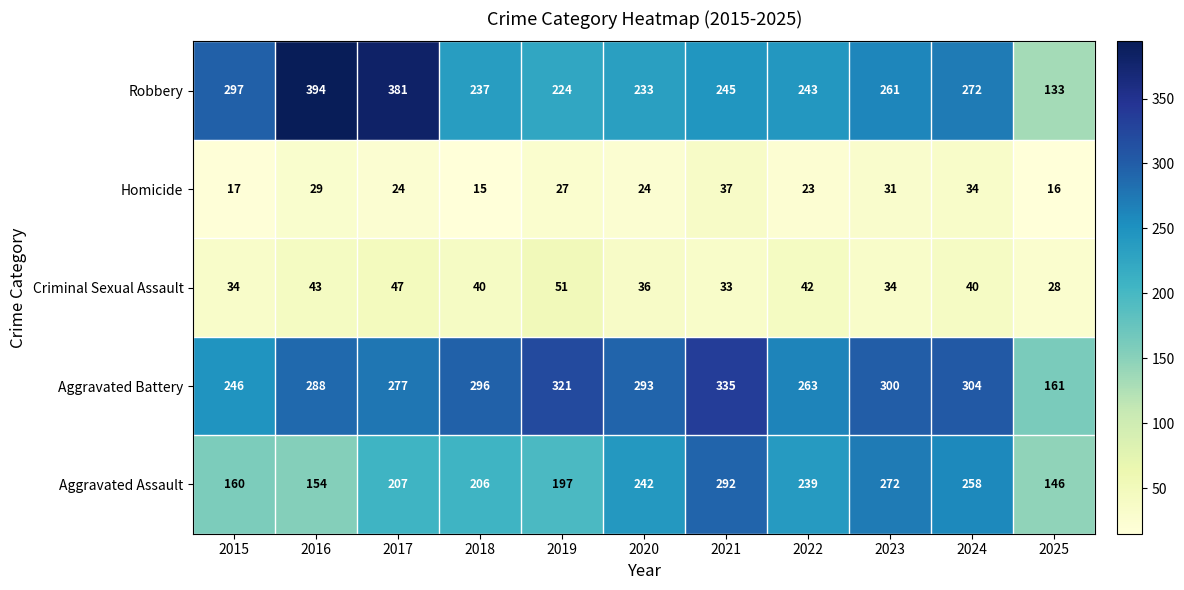

Which series has the widest spread of values?

Robbery